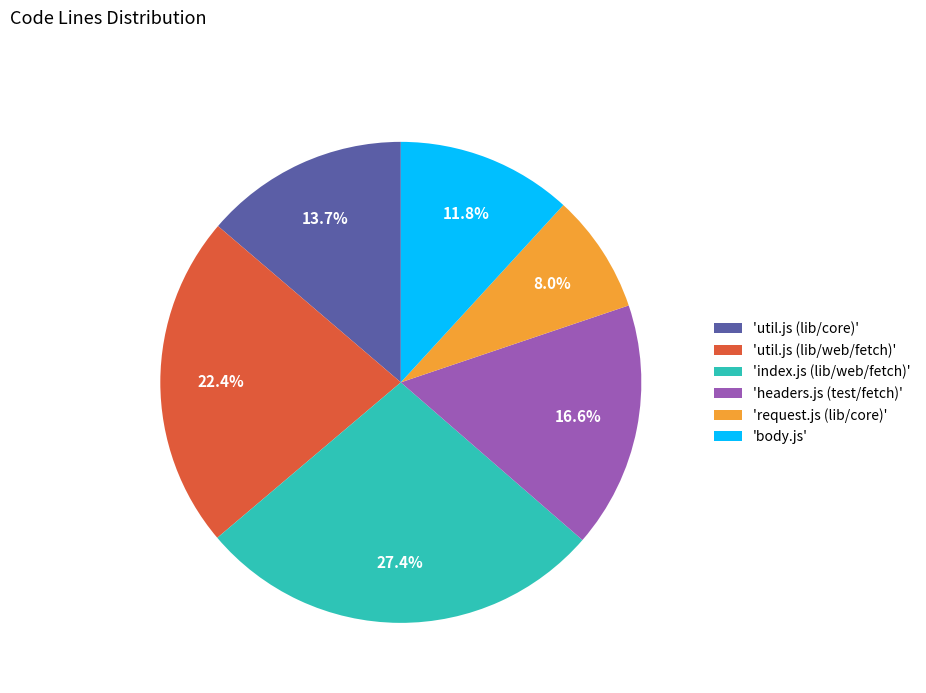

Does 'body.js' represent more than half of the total?

No